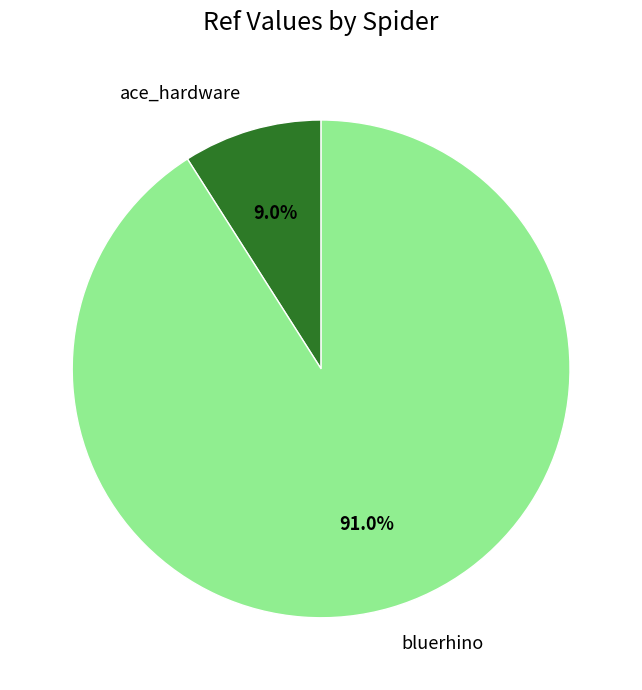

Approximately how many times larger is the value at bluerhino compared to ace_hardware?

10.1